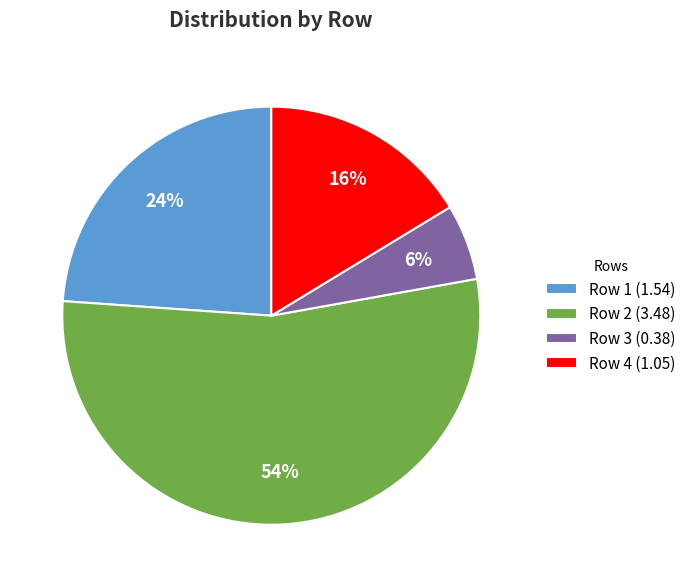

To the nearest percent, what portion does Row 3 (0.38) represent?

6%